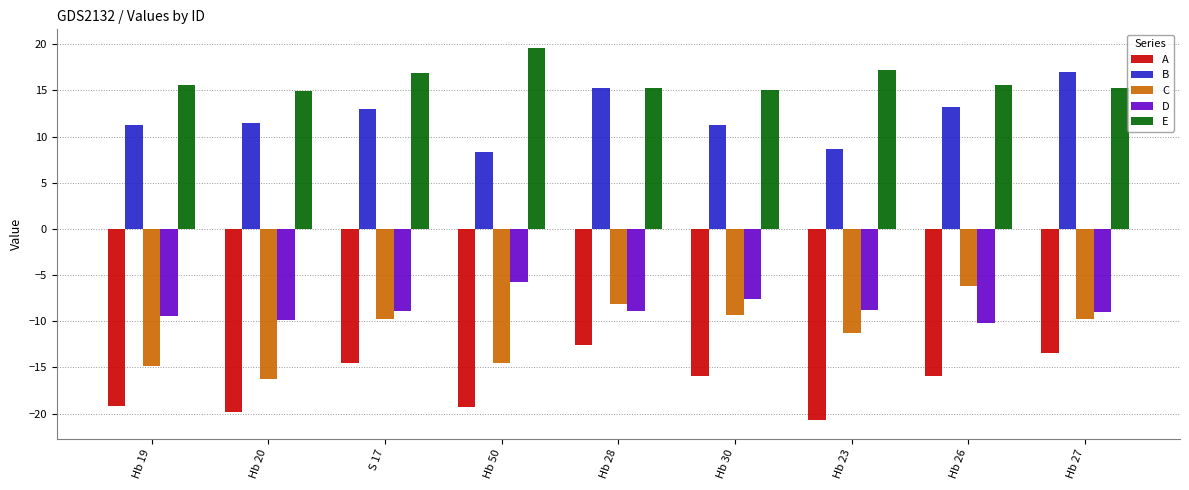

What is the label of the 4th bar from the left?

Hb 50